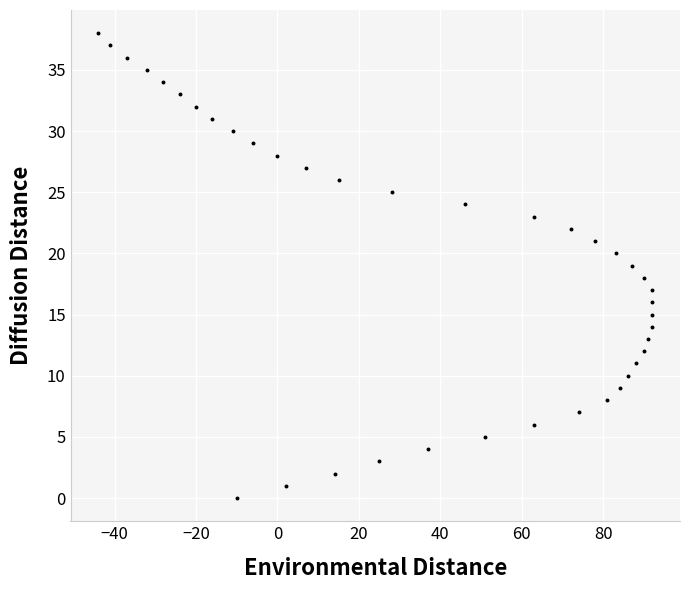

What is the range of X values (max minus min)?

136